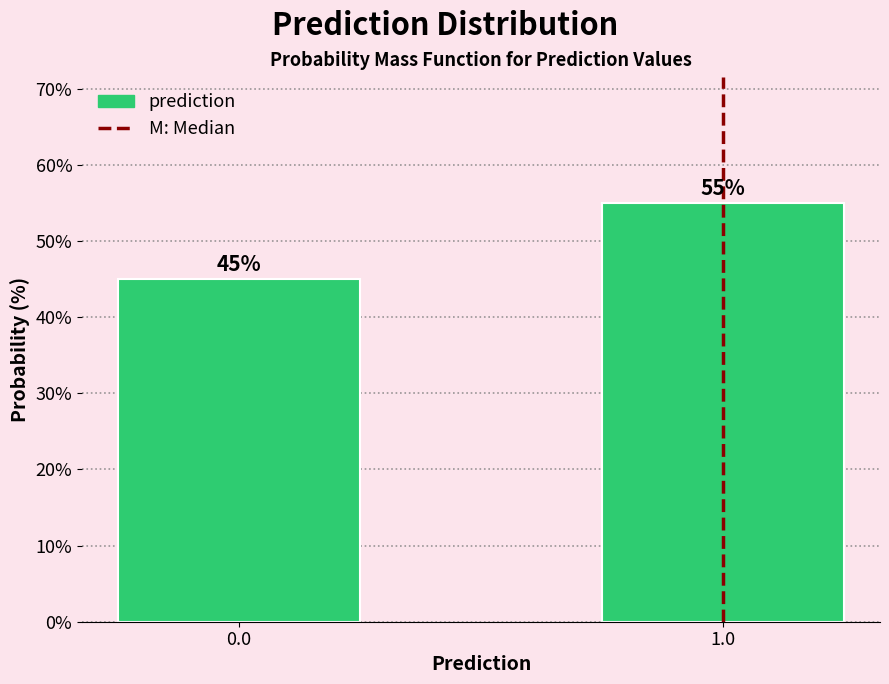

Reading left to right, transcribe all the data shown in this chart.

45.0	55.0